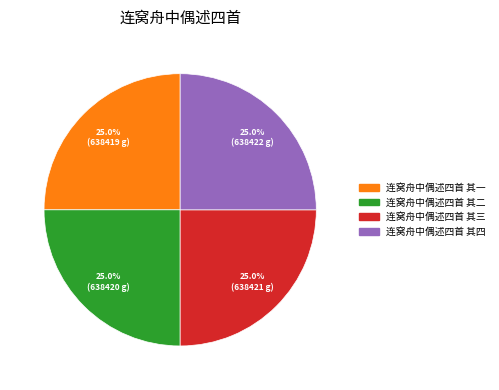

Approximately how many times larger is the value at 连窝舟中偶述四首 其四 compared to 连窝舟中偶述四首 其一?

1.0